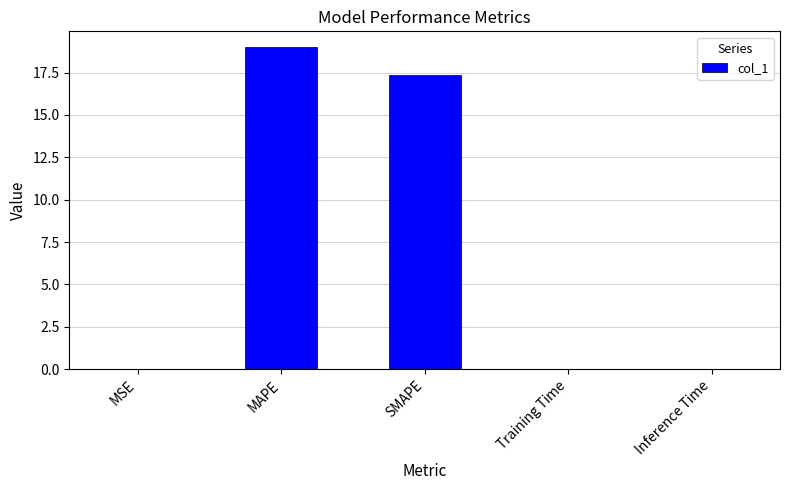

Which has a higher value, Inference Time or MAPE?

MAPE